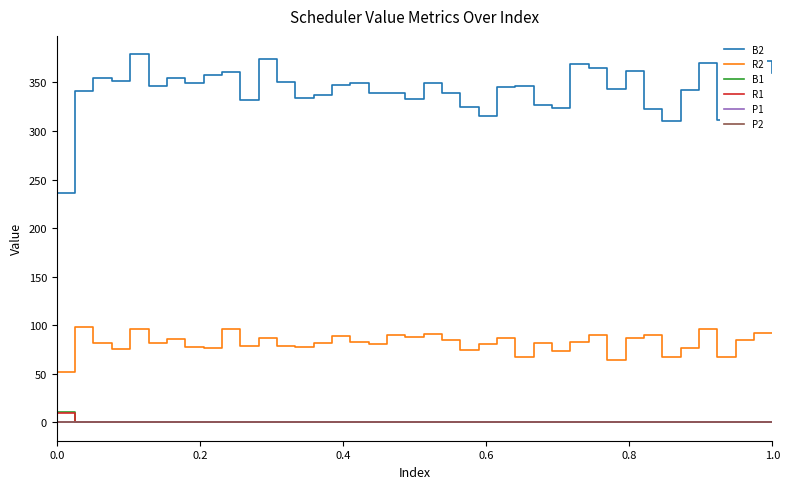

Which series has the largest total across all categories?

B2